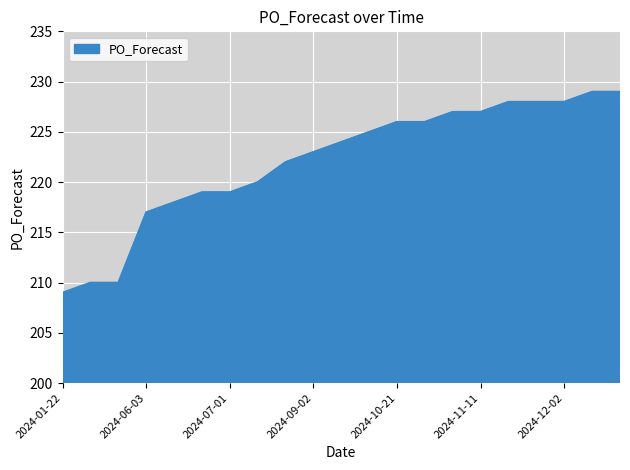

What is the maximum value shown in the chart?

229